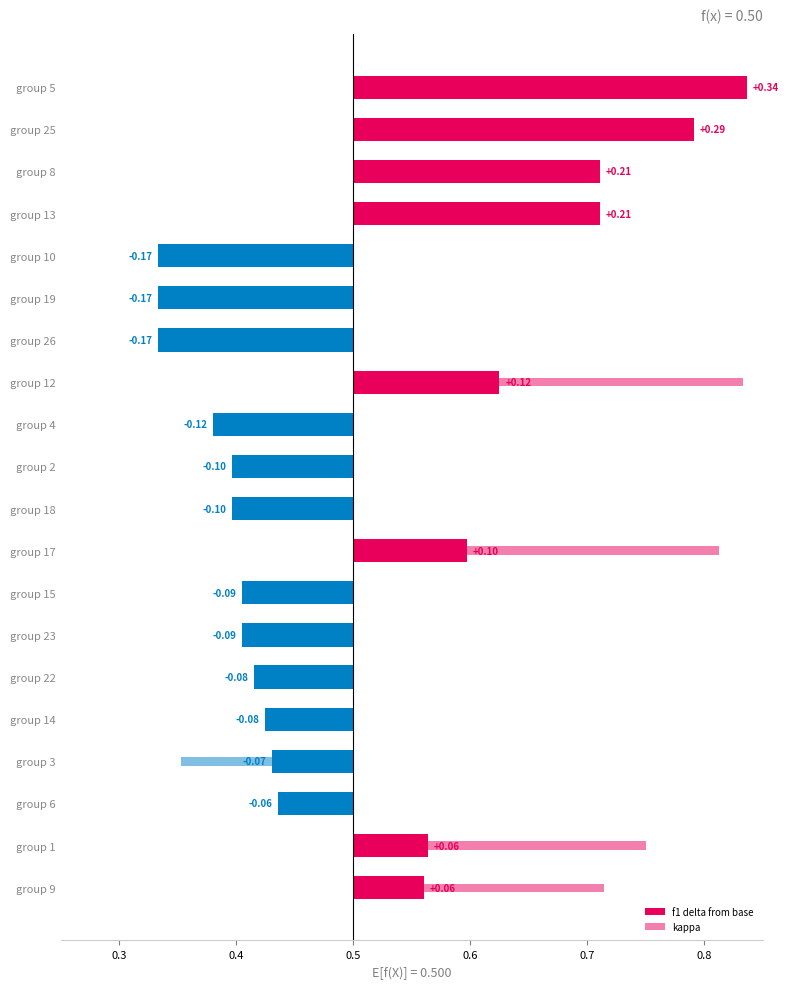

How many positive values are there?

8